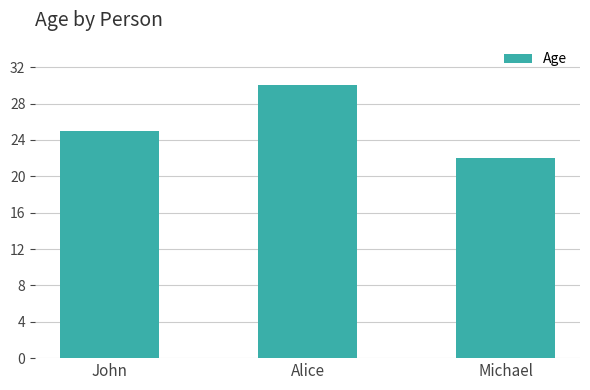

What is the ratio of the value at John to the value at Michael?

1.1